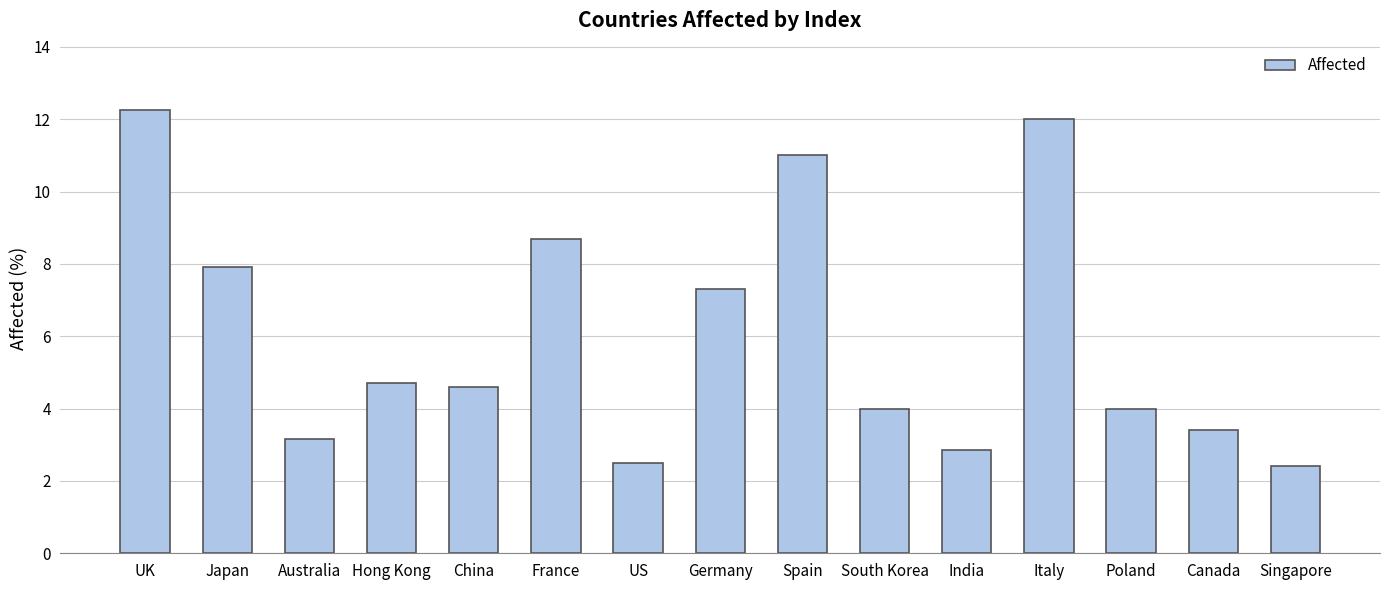

What is the smallest value displayed?

2.4